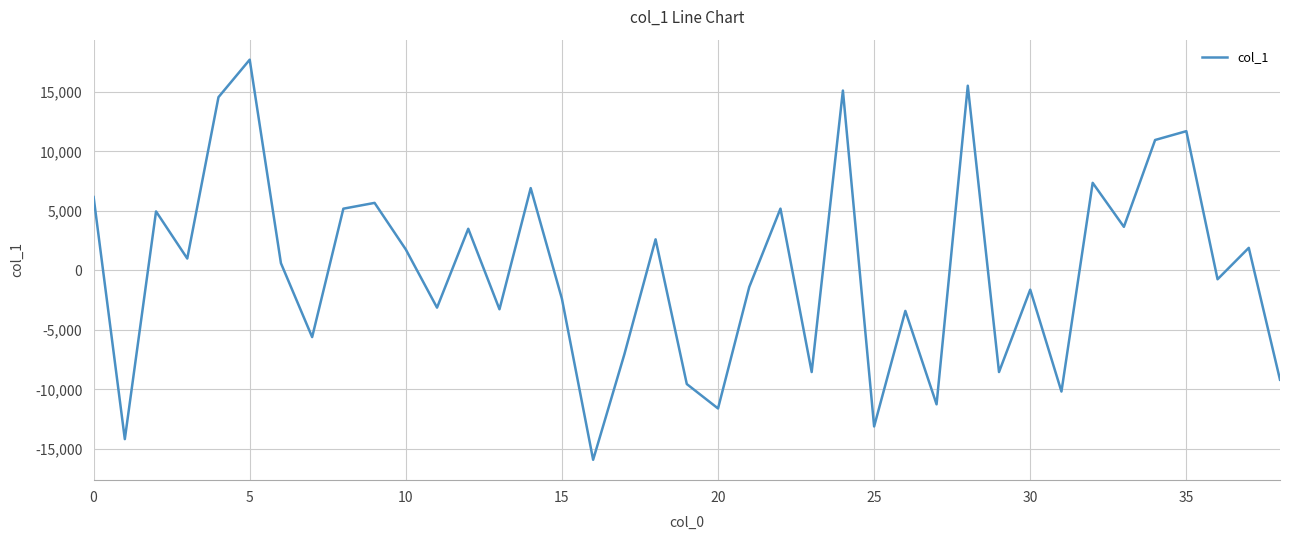

Does the chart display data point markers on the line(s)?

No